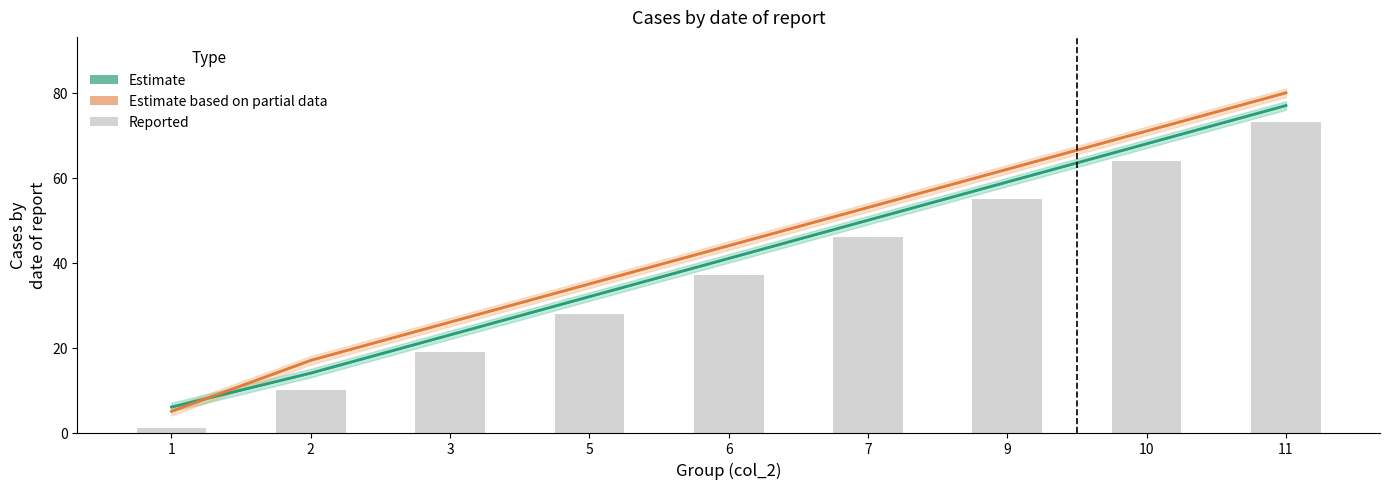

Count the number of data series in this chart.

3